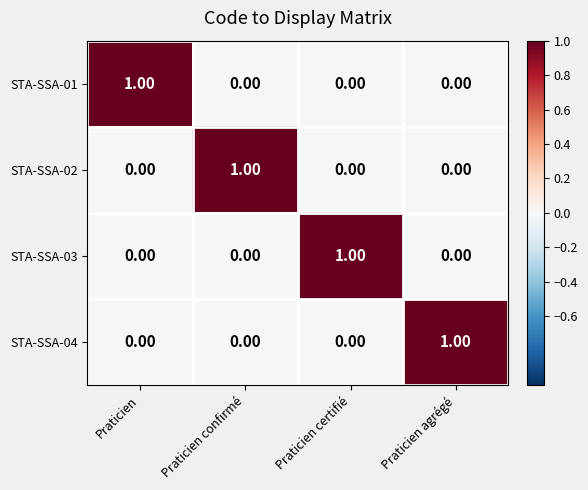

Which category has the highest value in the STA-SSA-01 series?

Praticien